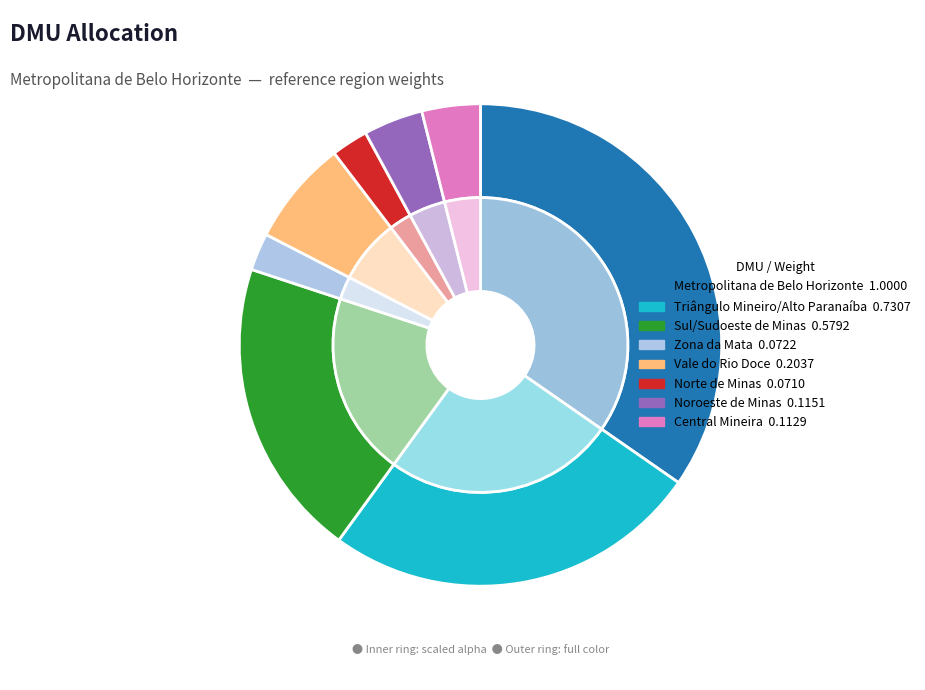

What percentage is NOT represented by Central Mineira?

96.1%